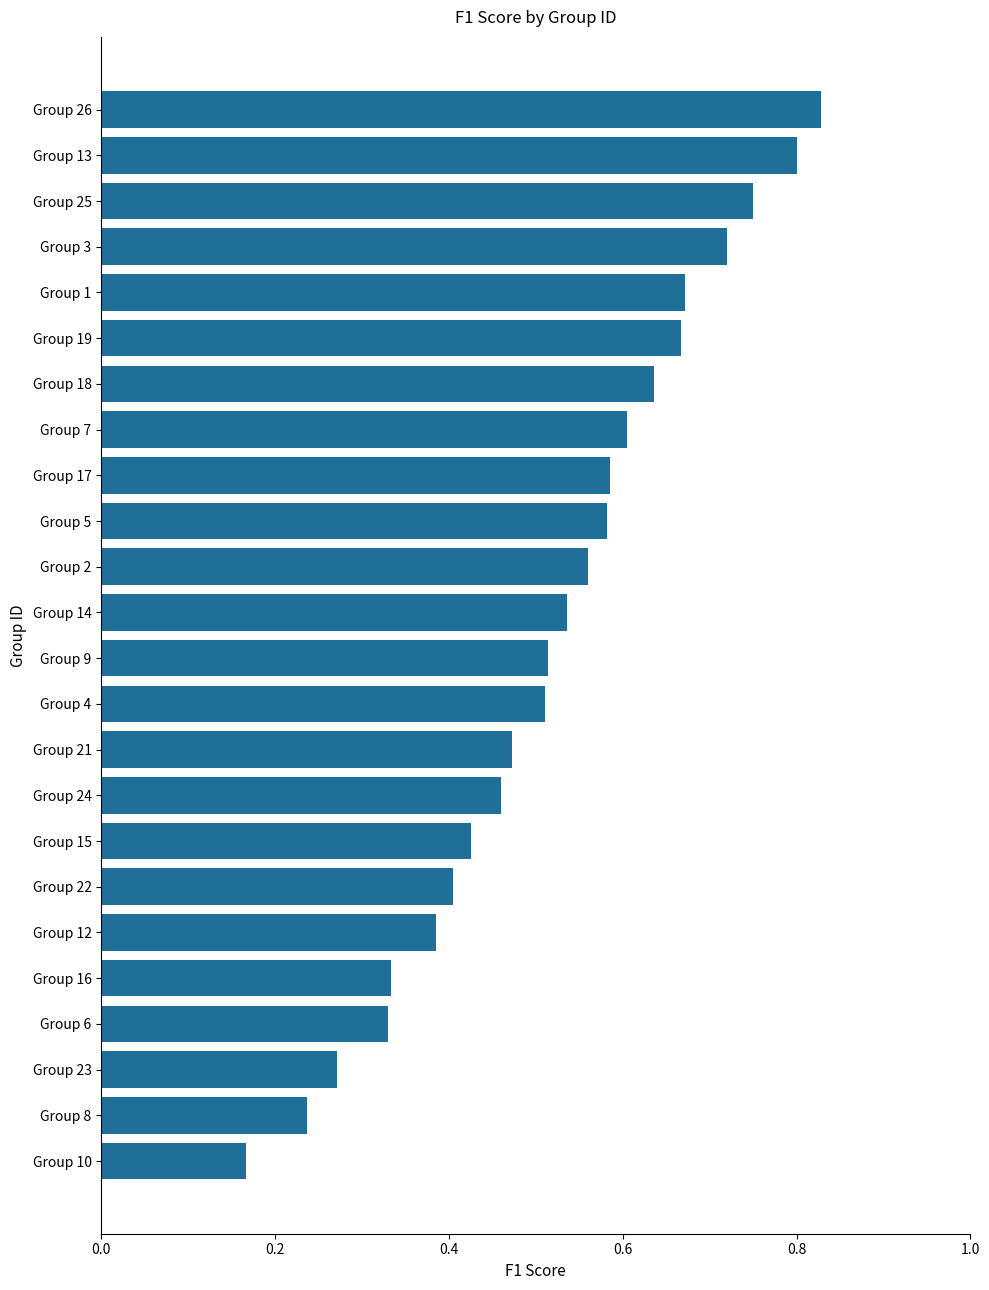

What is the change in value from Group 24 to Group 4?

+0.1